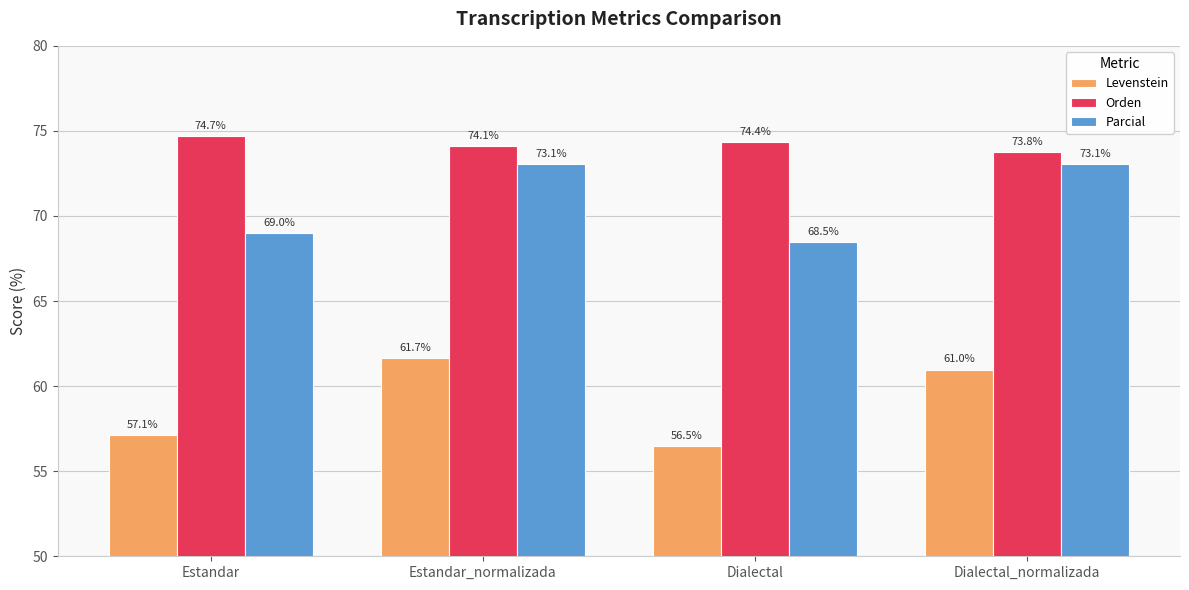

Reading left to right, transcribe all the data shown in this chart.

Levenstein: 57.1	61.7	56.5	61.0
Orden: 74.7	74.1	74.4	73.8
Parcial: 69.0	73.1	68.5	73.1